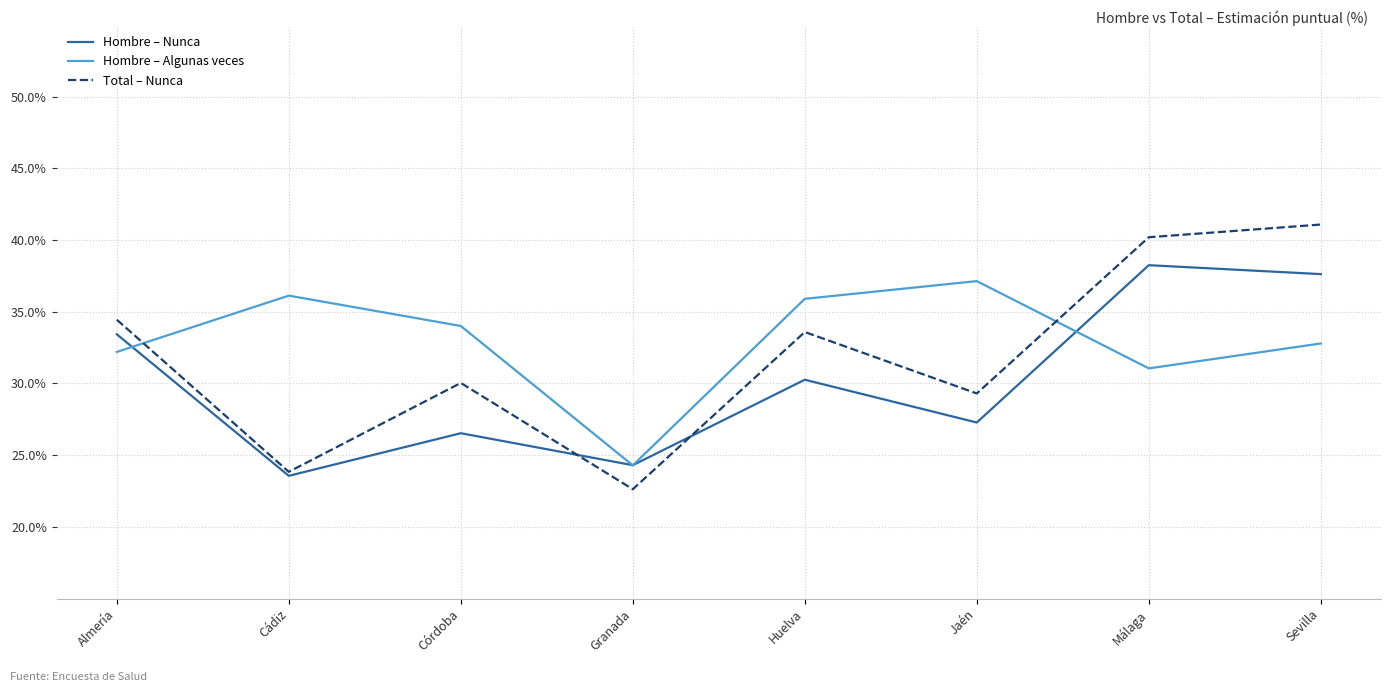

Does the chart display data point markers on the line(s)?

No